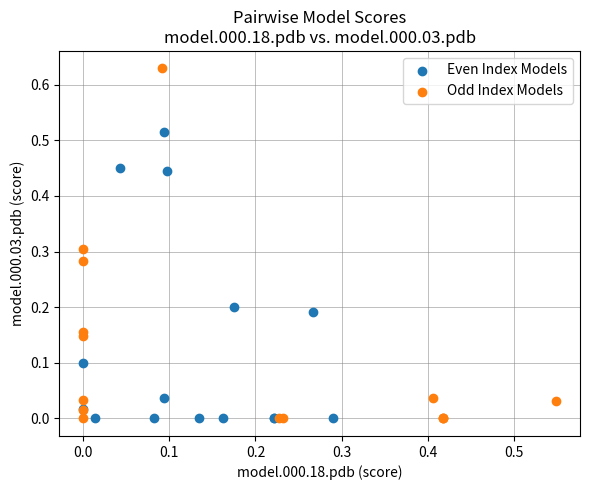

Which series contains the highest Y value?

Odd Index Models